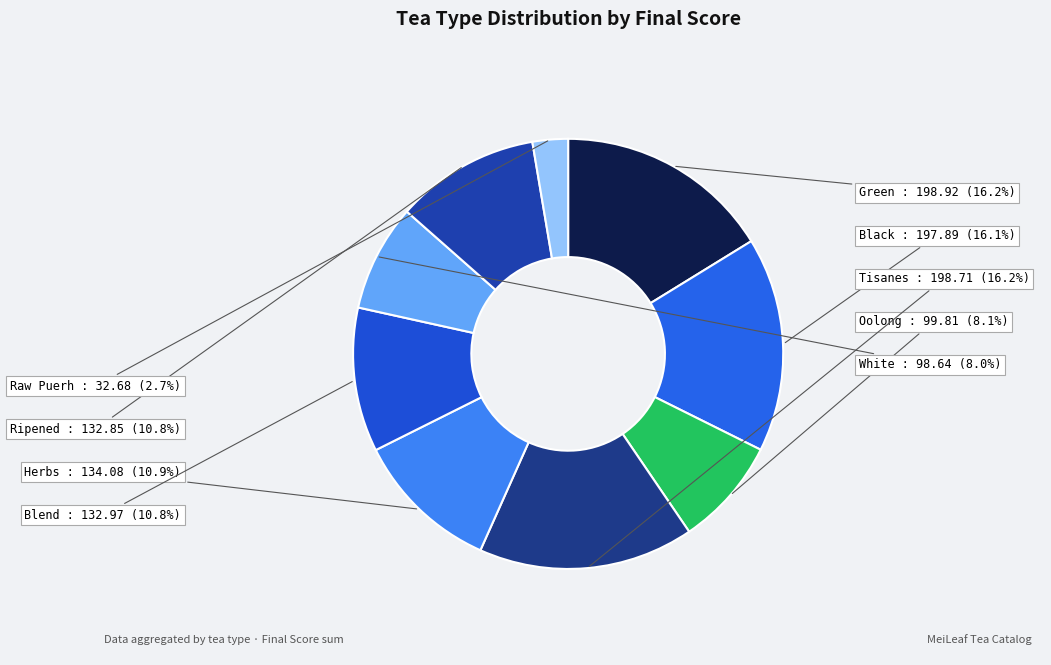

Is the sum of Green and Ripened greater than half?

No